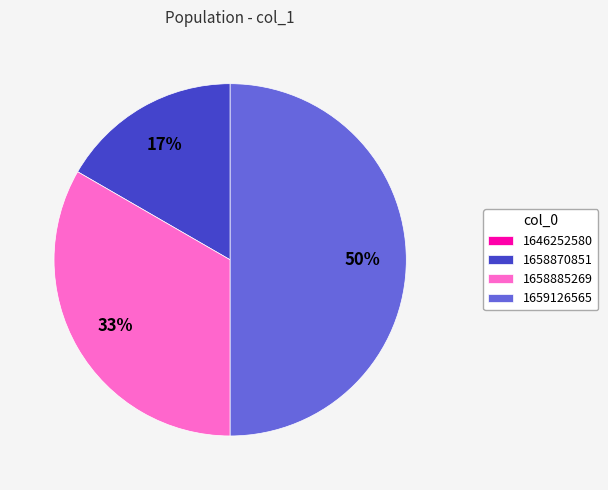

To the nearest percent, what portion does 1659126565 represent?

50%